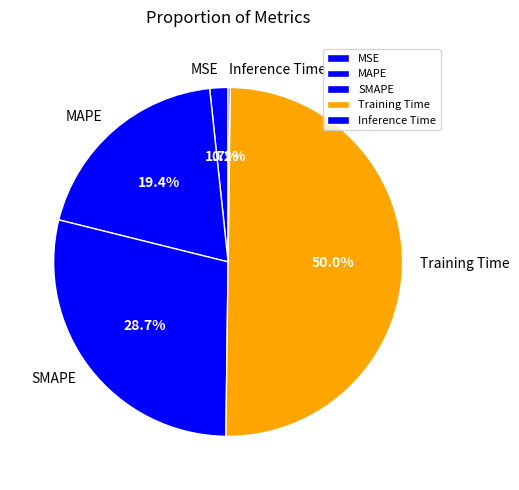

What is the largest slice in the pie chart?

Training Time